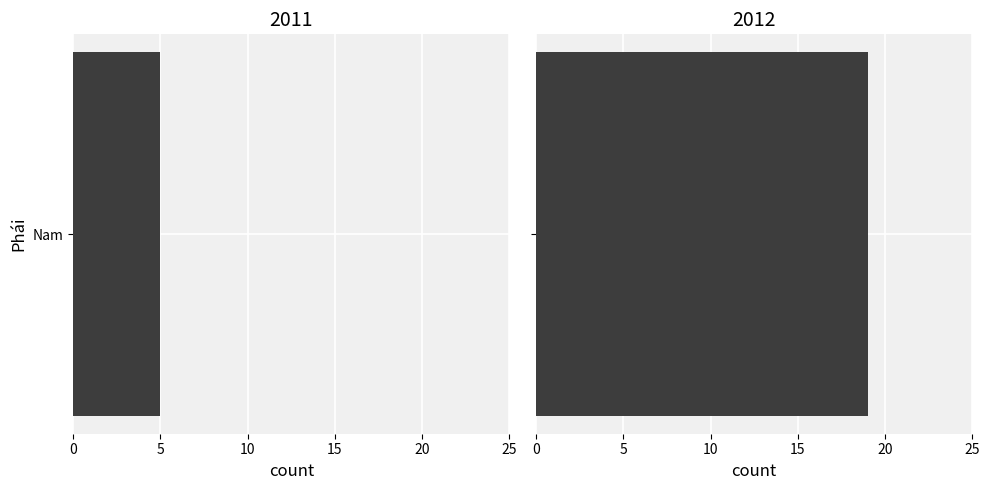

Which label corresponds to the smallest value in the chart?

Nam